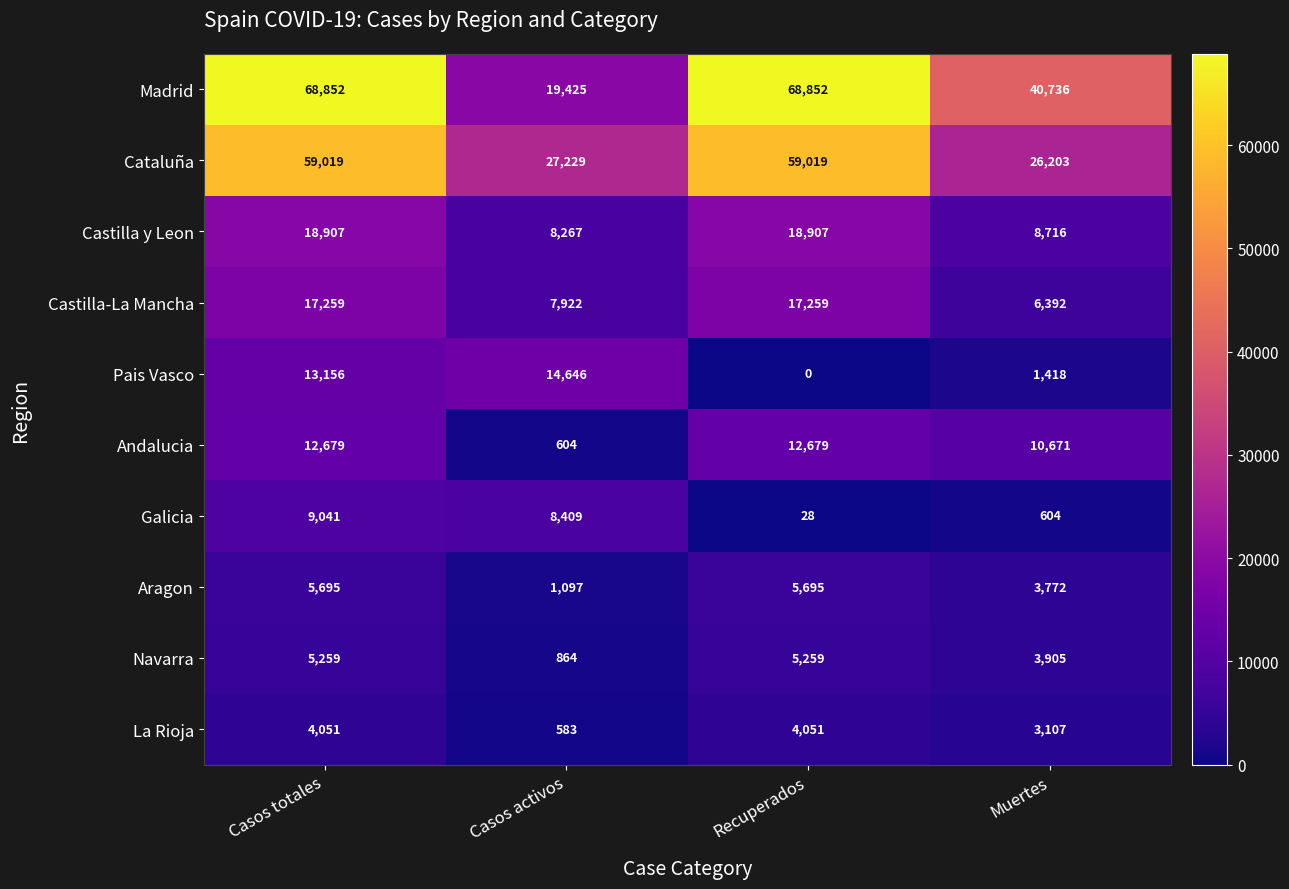

What is the approximate value of Madrid at Casos activos?

19425